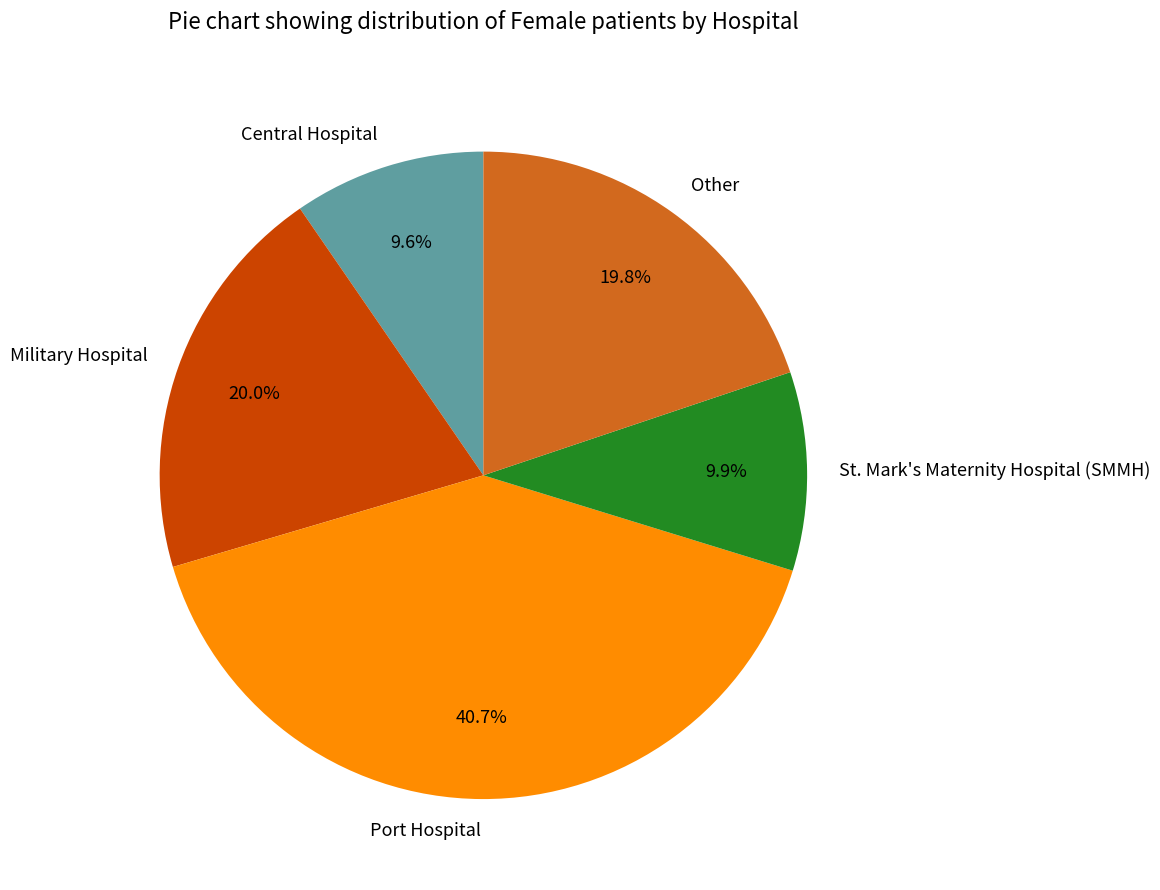

To the nearest percent, what portion does Other represent?

20%